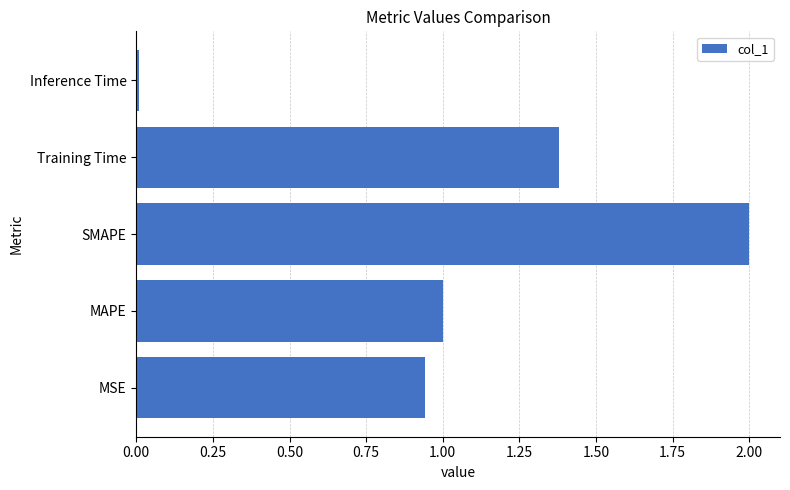

The chart shows a value of 2.0 at SMAPE. True or false?

True